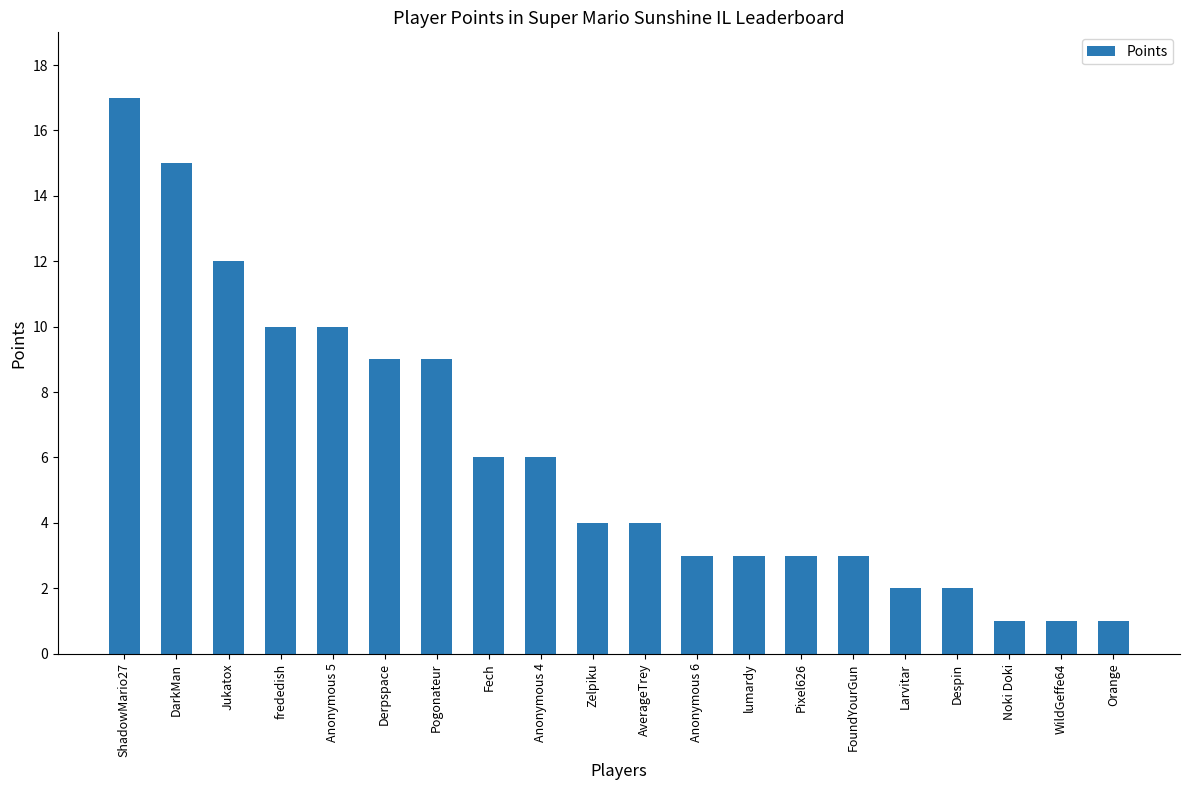

Reading left to right, transcribe all the data shown in this chart.

17	15	12	10	10	9	9	6	6	4	4	3	3	3	3	2	2	1	1	1